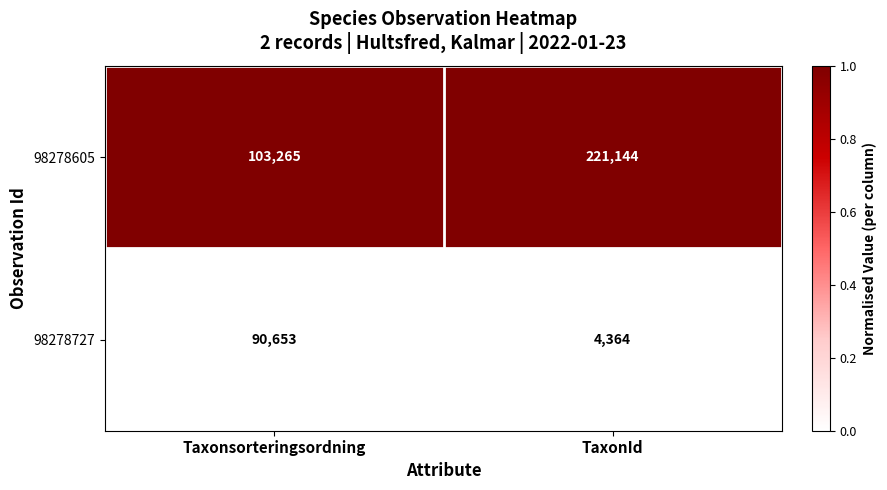

True or false: 98278605 has a value of 221144 at TaxonId.

True